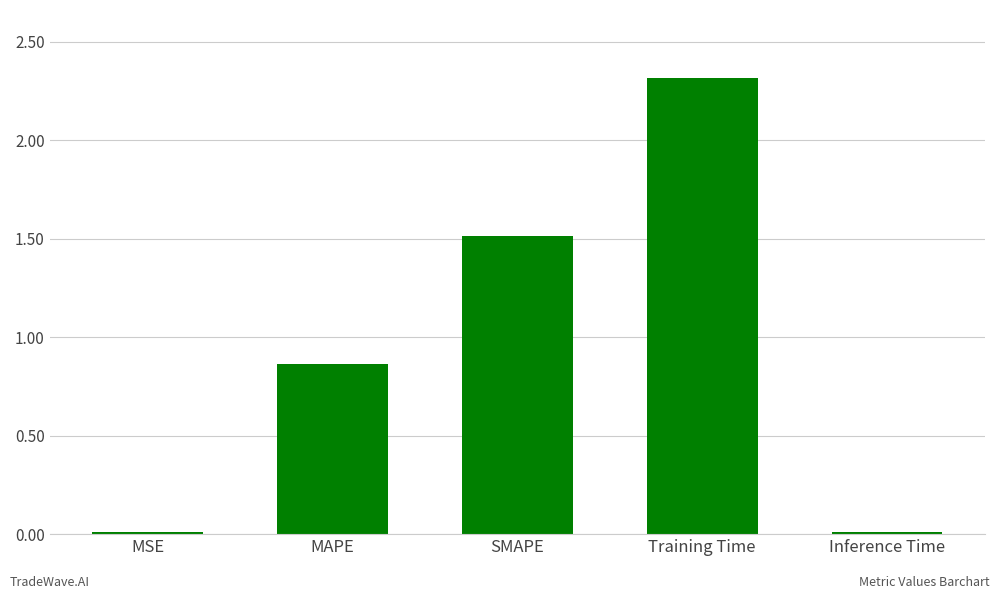

What is the label of the 4th bar from the right?

MAPE